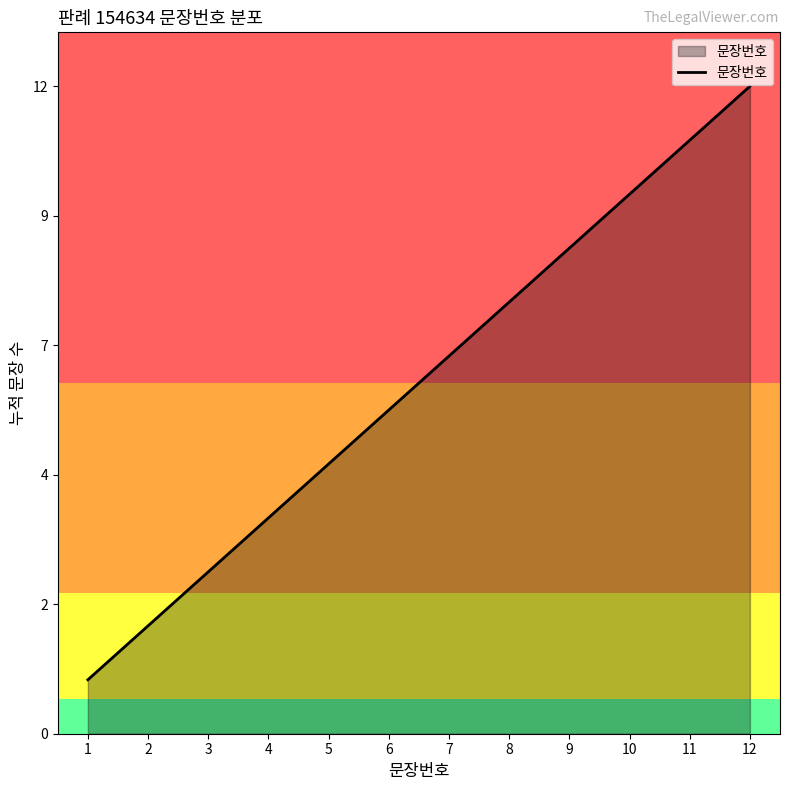

What is the change in value from 1 to 9?

+8